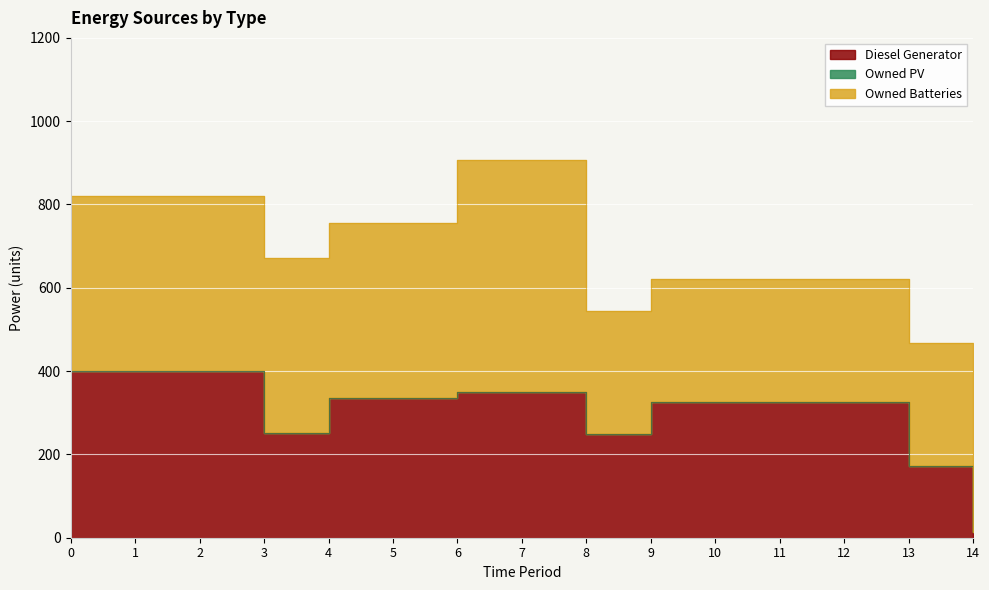

What are all the series names shown in the legend?

Diesel Generator, Owned PV, Owned Batteries